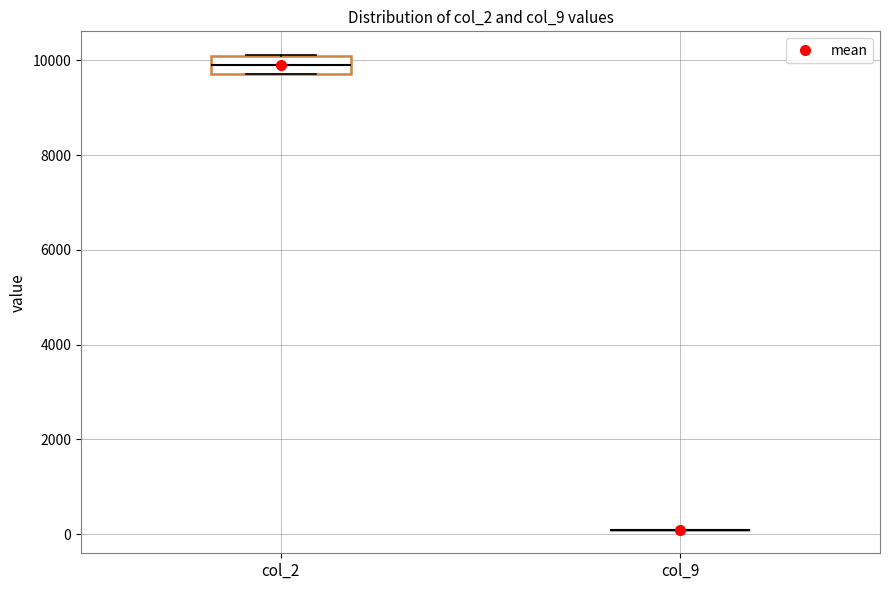

Reading left to right, read every box against the y-axis: the position of its median line, the range the box covers, and the ends of its whiskers. The values are not printed on the chart, so give them approximately, as read against the axis.

col_2: median 9800 (inside the box), box 9800 to 10000, whiskers 9800 to 10200
col_9: box collapsed to a line at 0, whiskers 0 to 200